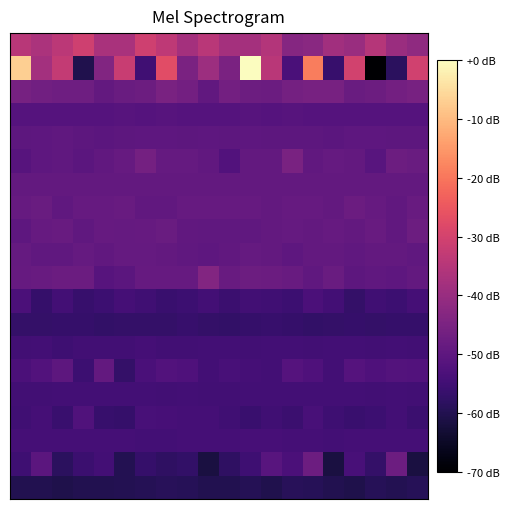

Which category has the lowest value across all series?

17